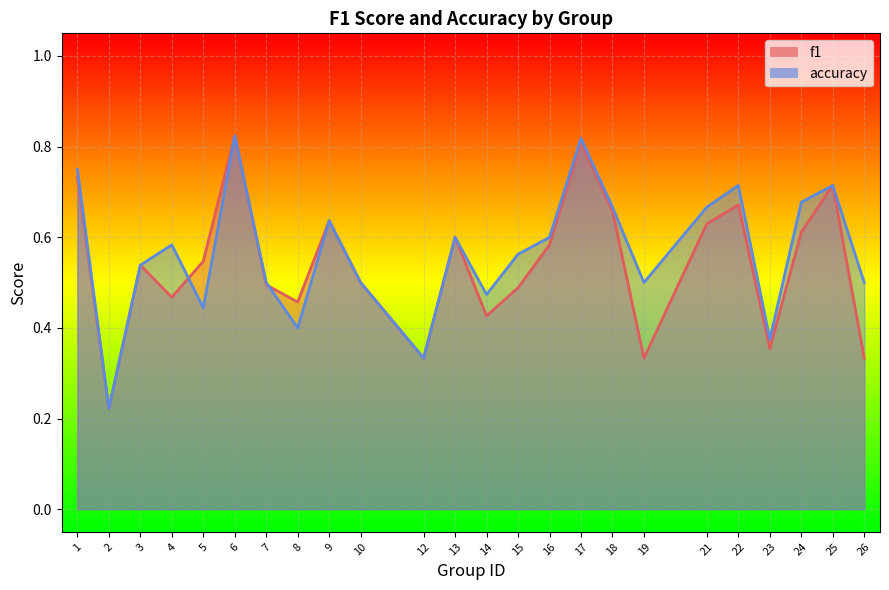

List the labels in order of f1_line value, smallest first.

2, 12, 19, 26, 23, 14, 8, 4, 15, 7, 10, 3, 5, 16, 13, 24, 21, 9, 18, 22, 25, 1, 17, 6